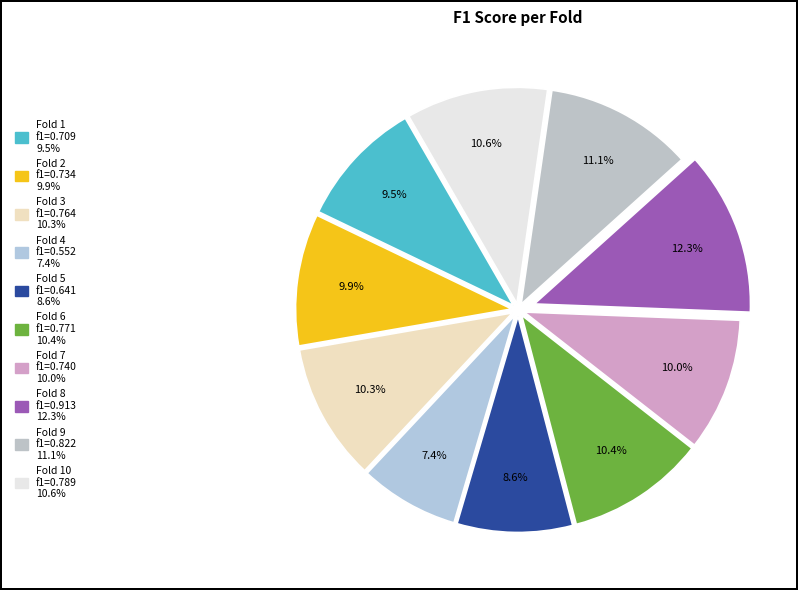

To the nearest percent, what is the difference between the largest and smallest slice percentages?

5%